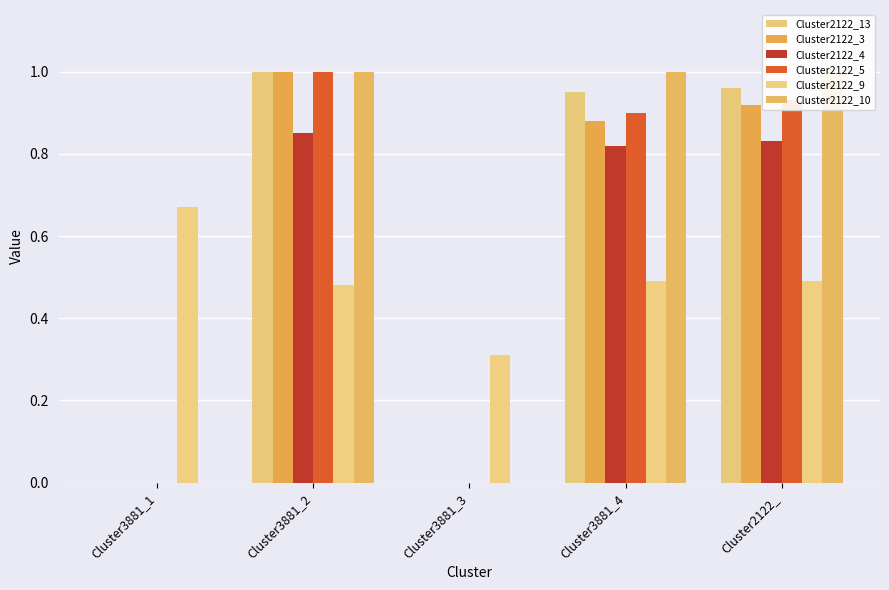

At how many categories does at least one series exceed 0?

5